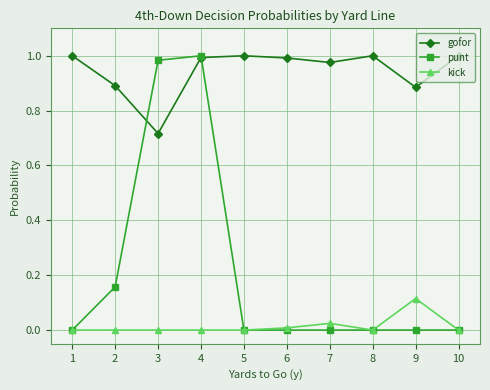

At which category is the sum across all series the highest?

4